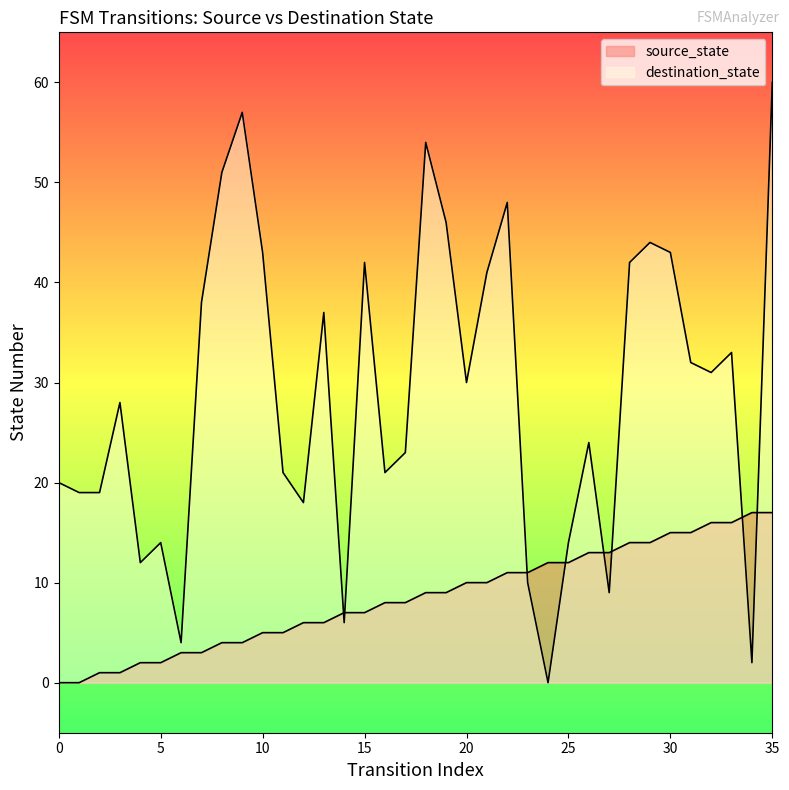

Which category has the highest value across all series?

35